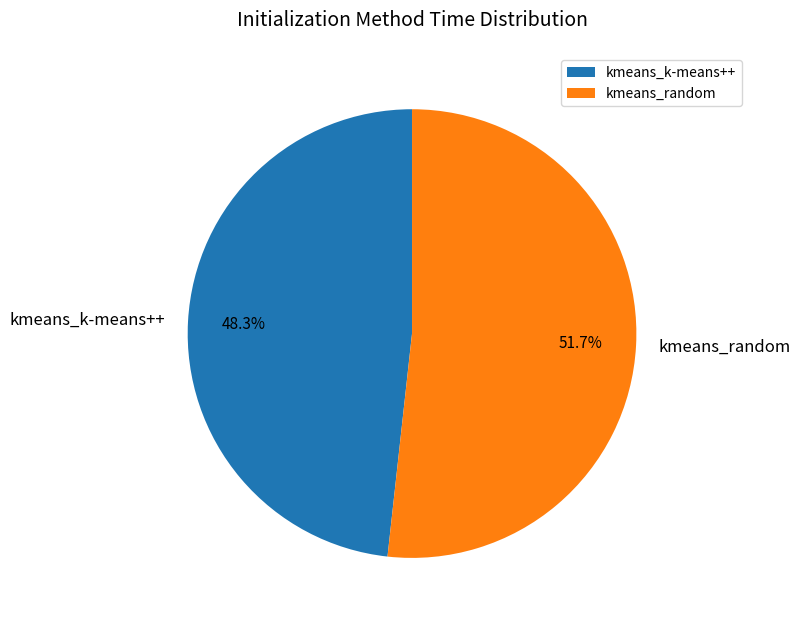

Rank the categories by value from highest to lowest.

kmeans_random, kmeans_k-means++